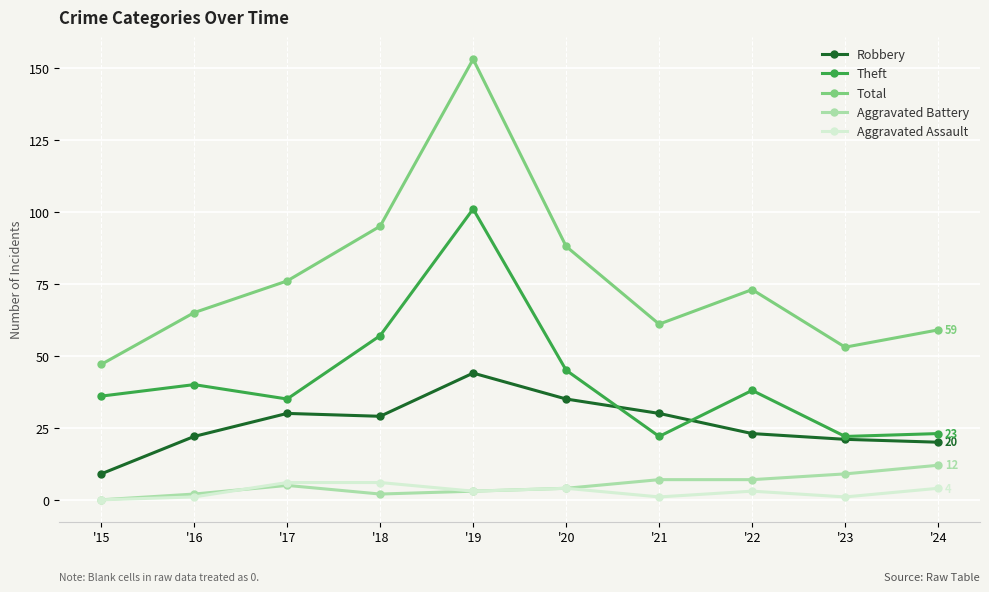

True or false: Aggravated Battery and Theft intersect in this chart.

False